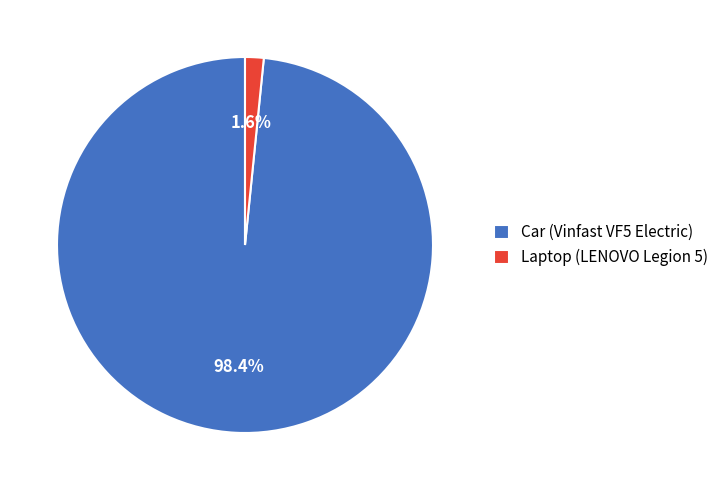

Which has a higher value, Car (Vinfast VF5 Electric) or Laptop (LENOVO Legion 5)?

Car (Vinfast VF5 Electric)